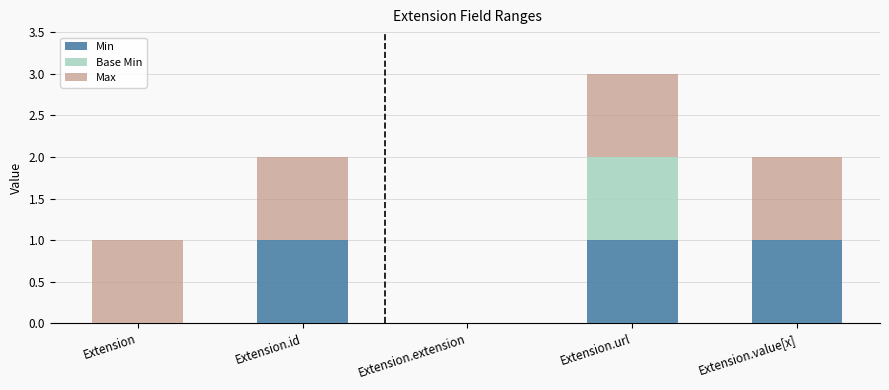

Reading left to right, what are the values for Min?

Extension=0	Extension.id=1	Extension.extension=0	Extension.url=1	Extension.value[x]=1